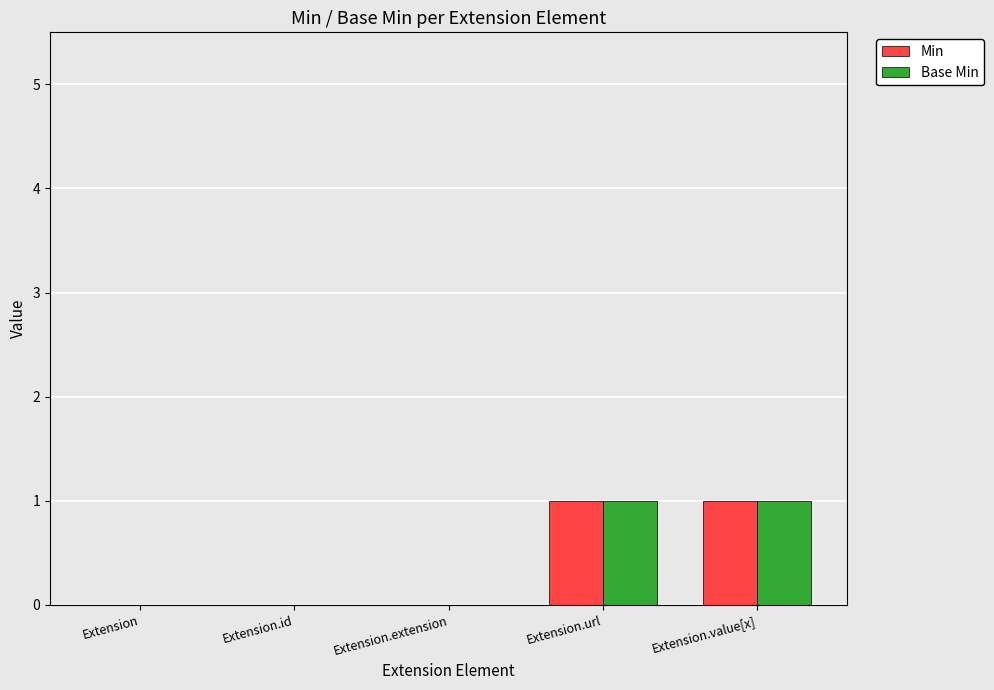

Does the chart contain stacked bars?

No